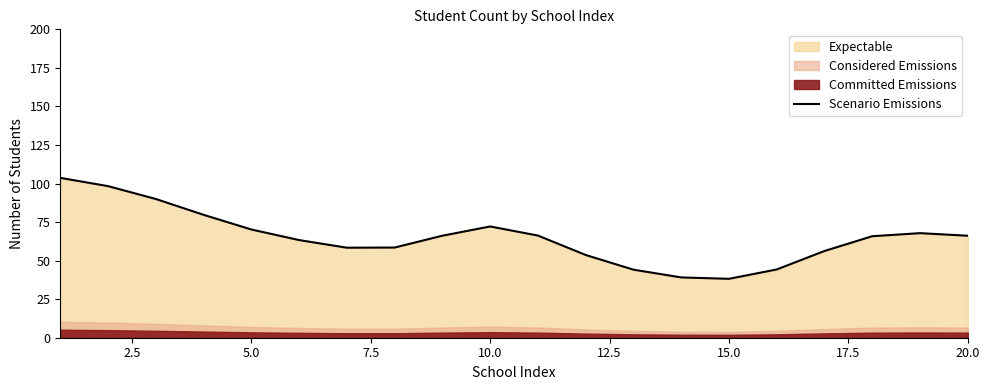

What is the highest value of the Scenario Emissions series?

103.7